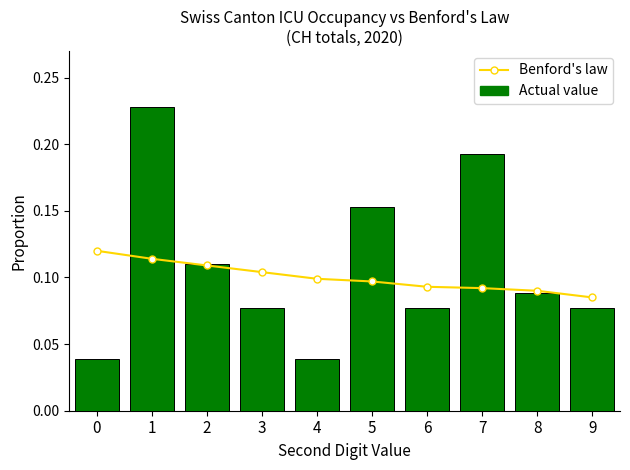

What is the total value across all series at 5?

0.2